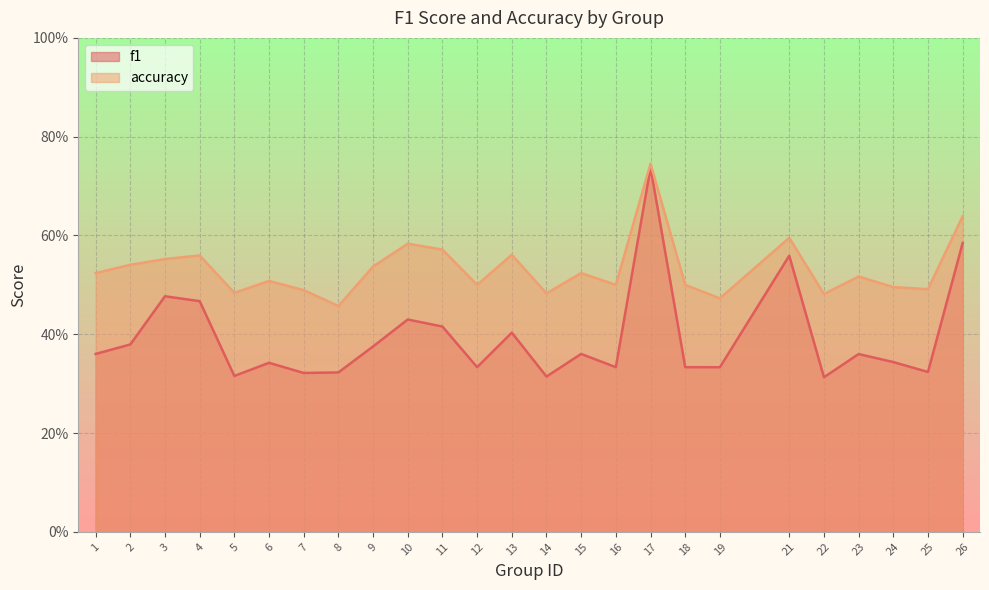

Between 16 and 21, which series saw the biggest shift?

f1